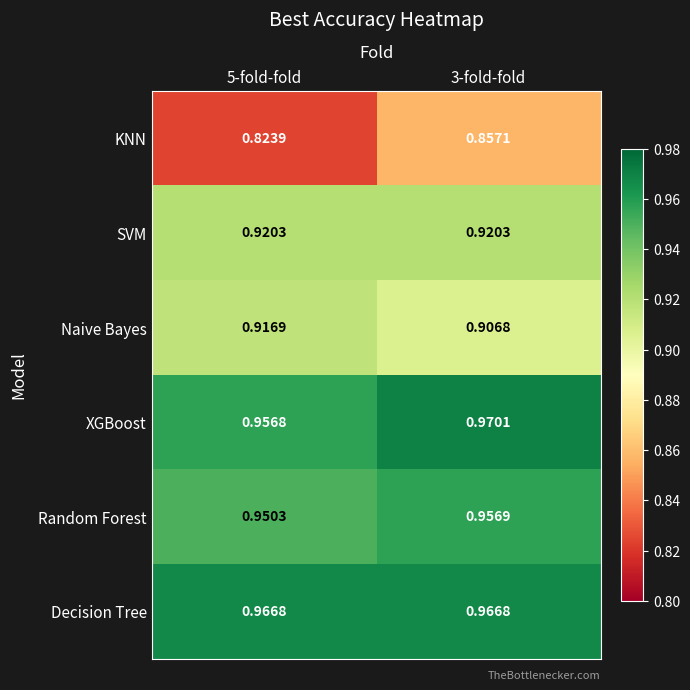

Which series has the widest spread of values?

KNN